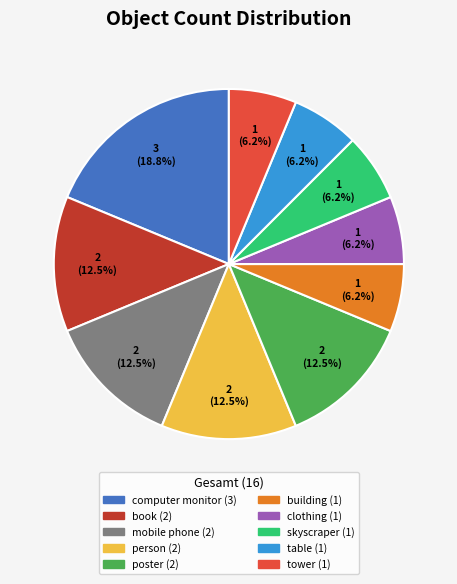

Combined, do mobile phone and skyscraper account for over 50%?

No